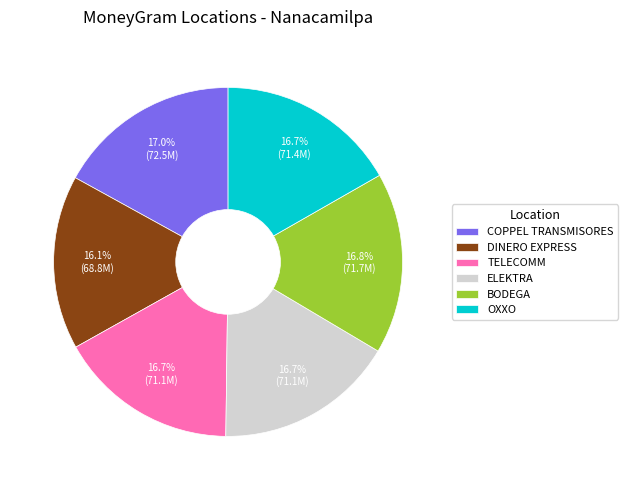

Which category has the smallest portion of the pie?

DINERO EXPRESS